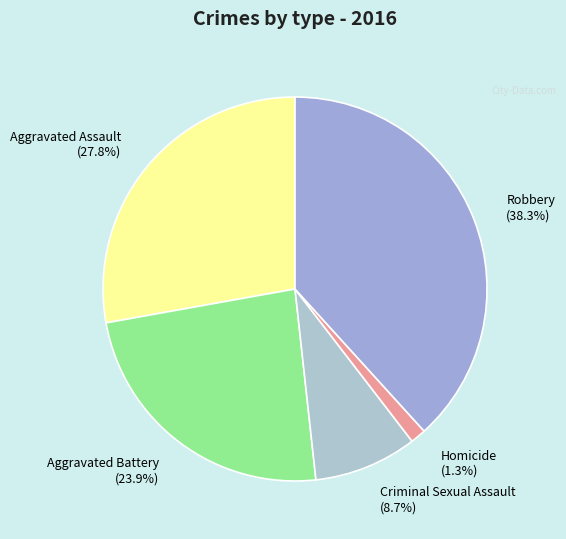

Which slice is the smallest?

Homicide